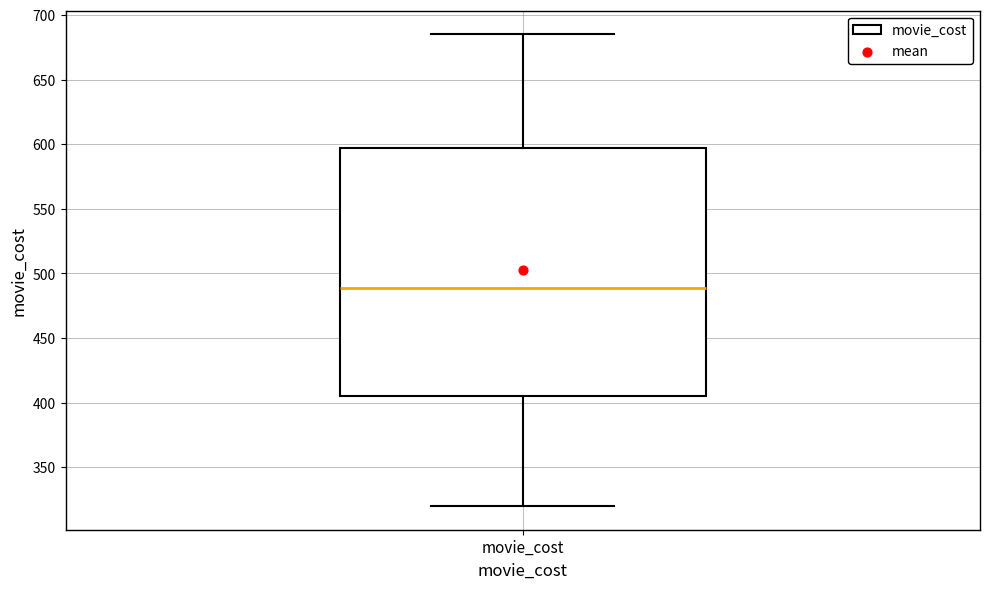

Transcribe this box plot: give where the median line is, the range the box spans, and where the two whiskers end, as read against the y-axis. The values are not printed on the chart, so give them approximately, as read against the axis.

median 490, box 405 to 595, whiskers 320 to 685